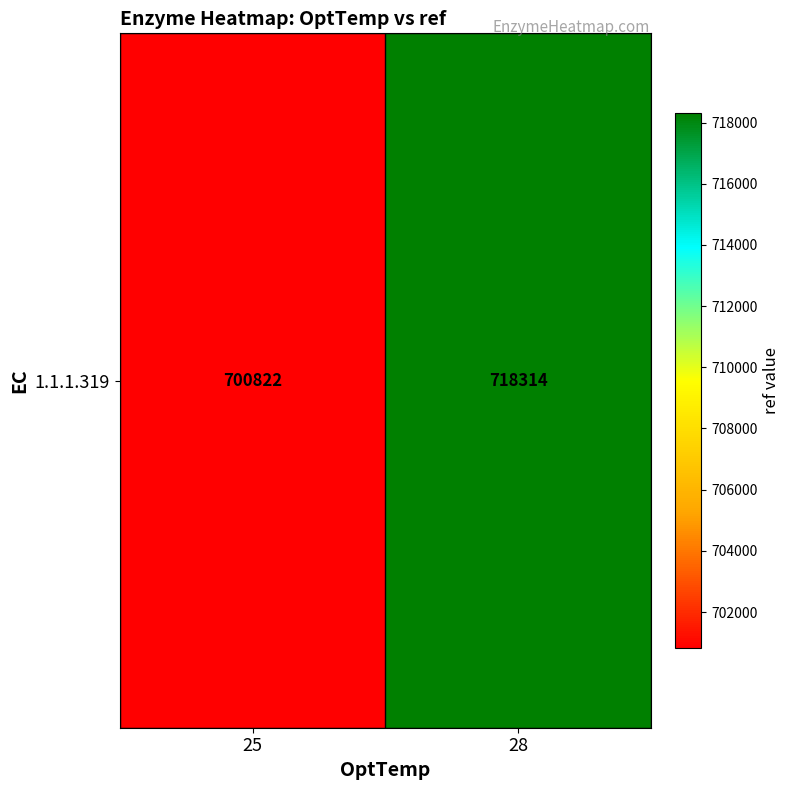

What is the change in value from 25 to 28?

+17492